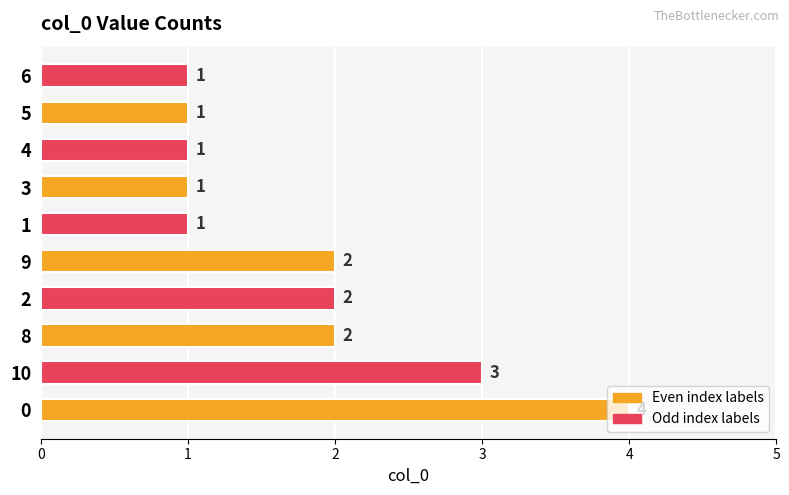

How many data points does each series have?

10